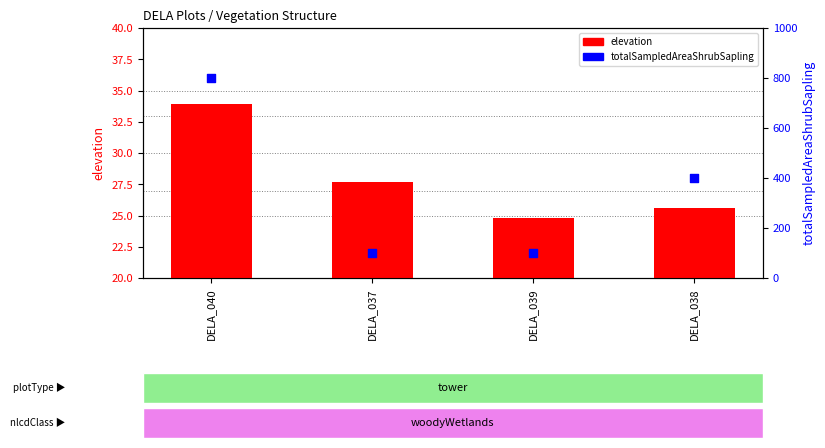

What are all the series names shown in the legend?

elevation, totalSampledAreaShrubSapling